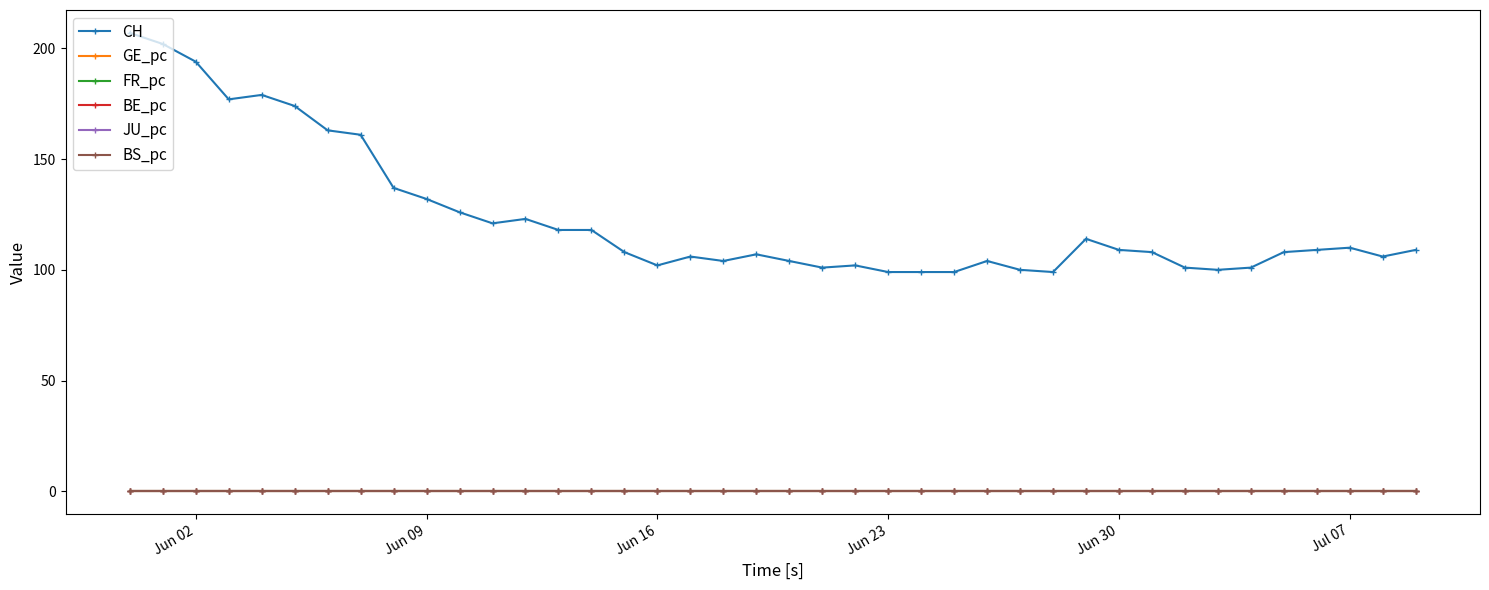

Which series has the widest spread of values?

CH